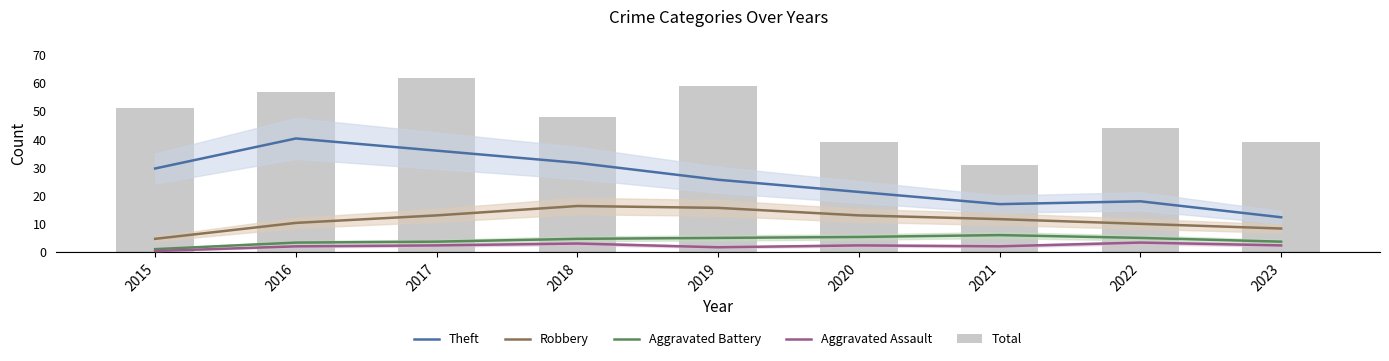

List the series in order of their peak value, lowest first.

Aggravated Assault, Aggravated Battery, Robbery, Theft, Total